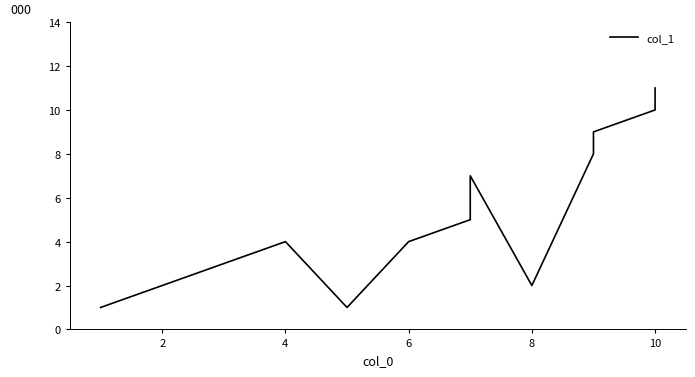

At which label does the data first exceed 5?

7